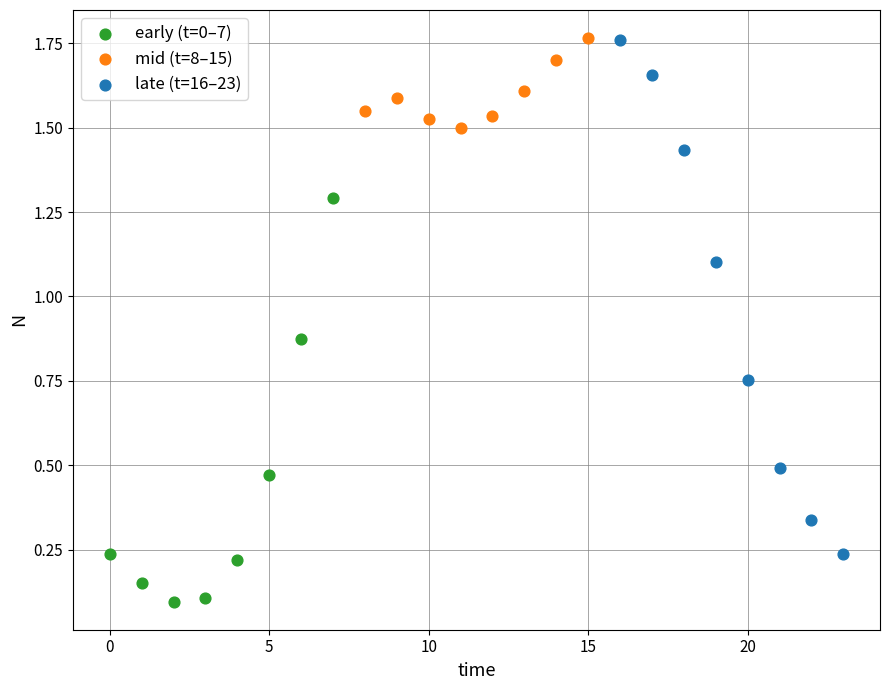

Which series has the widest spread of Y values?

late (t=16–23)